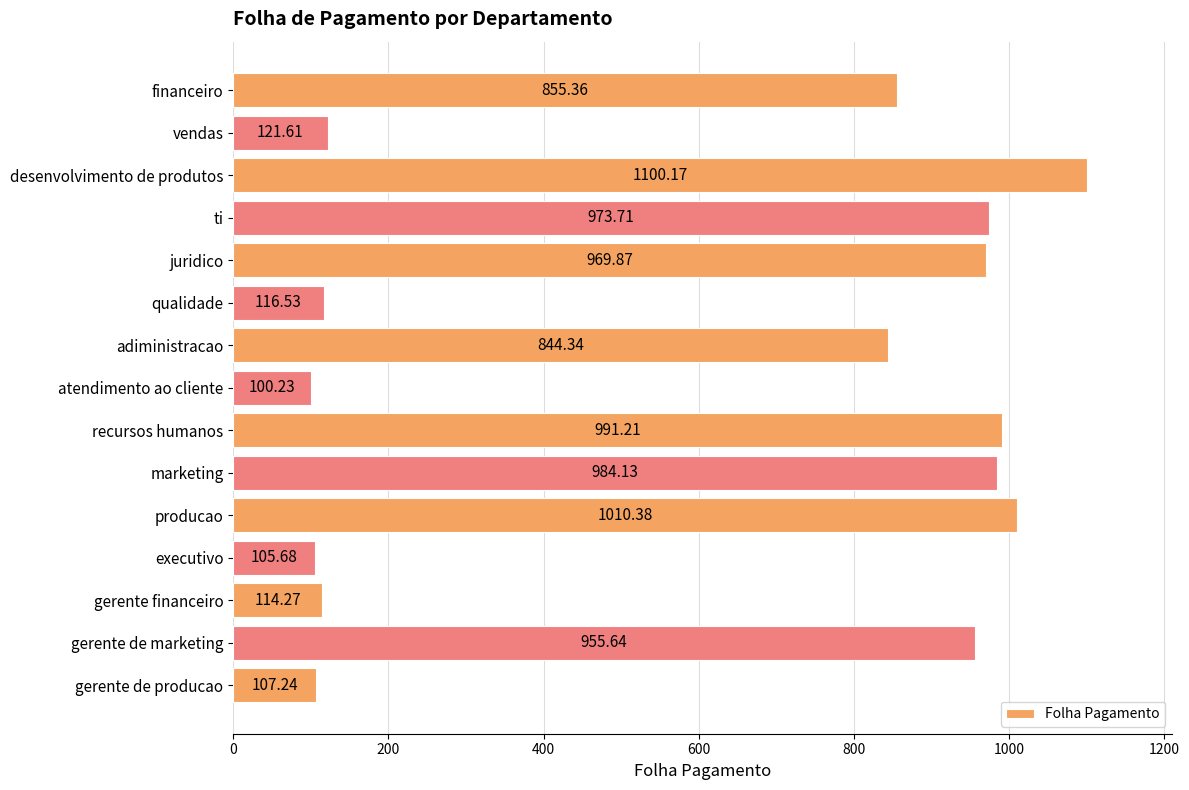

What is the difference between the maximum and minimum values?

999.9